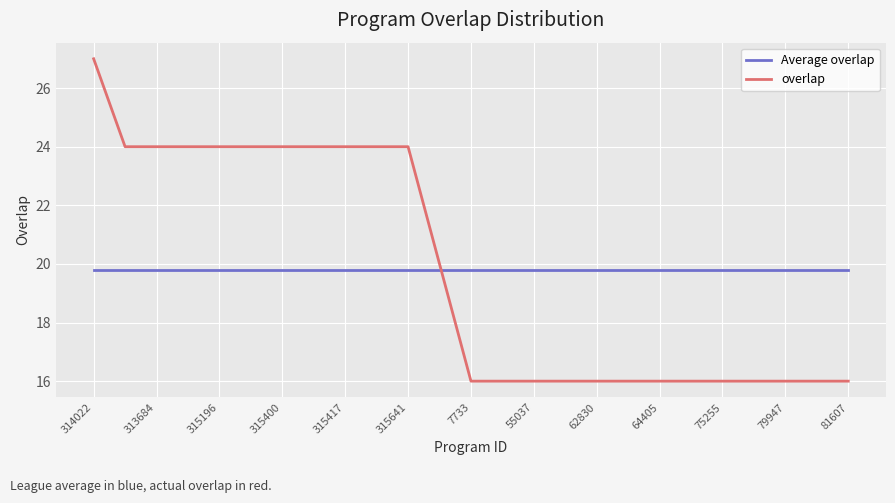

What are all the series names shown in the legend?

Average overlap, overlap